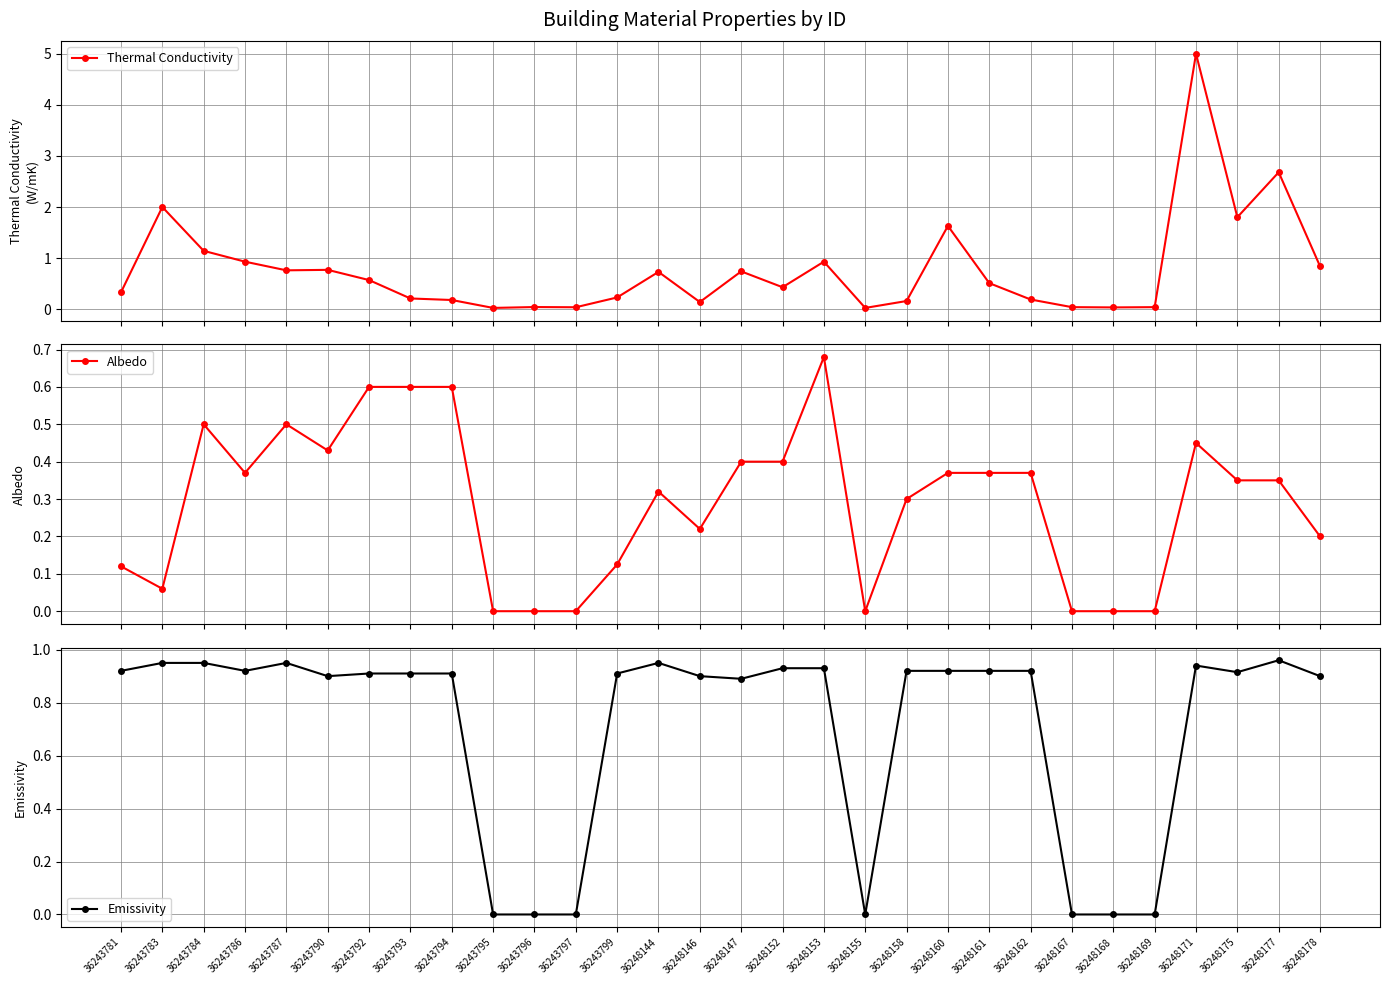

At which category does Thermal Conductivity reach its first local peak?

36243783